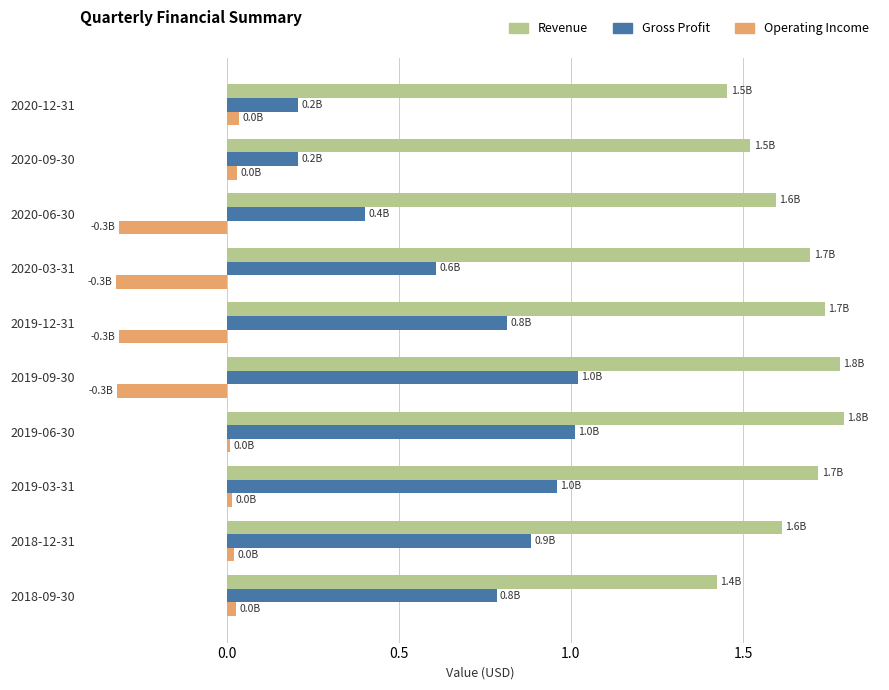

What is the difference between the maximum and second lowest values in the Operating Income series?

0.4